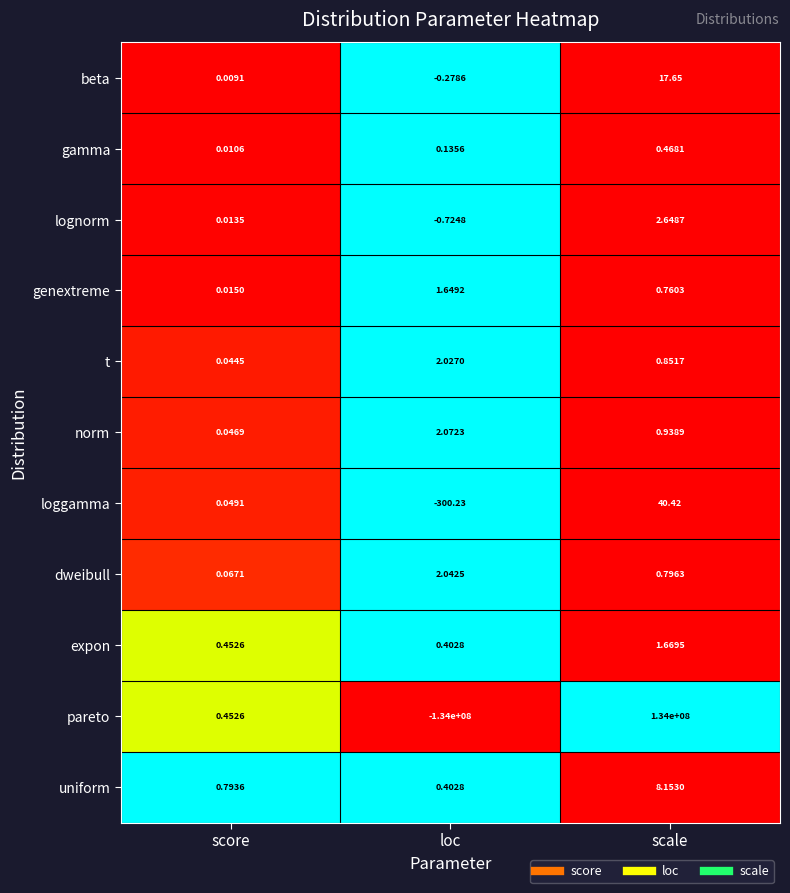

At which label does lognorm first exceed 0?

score